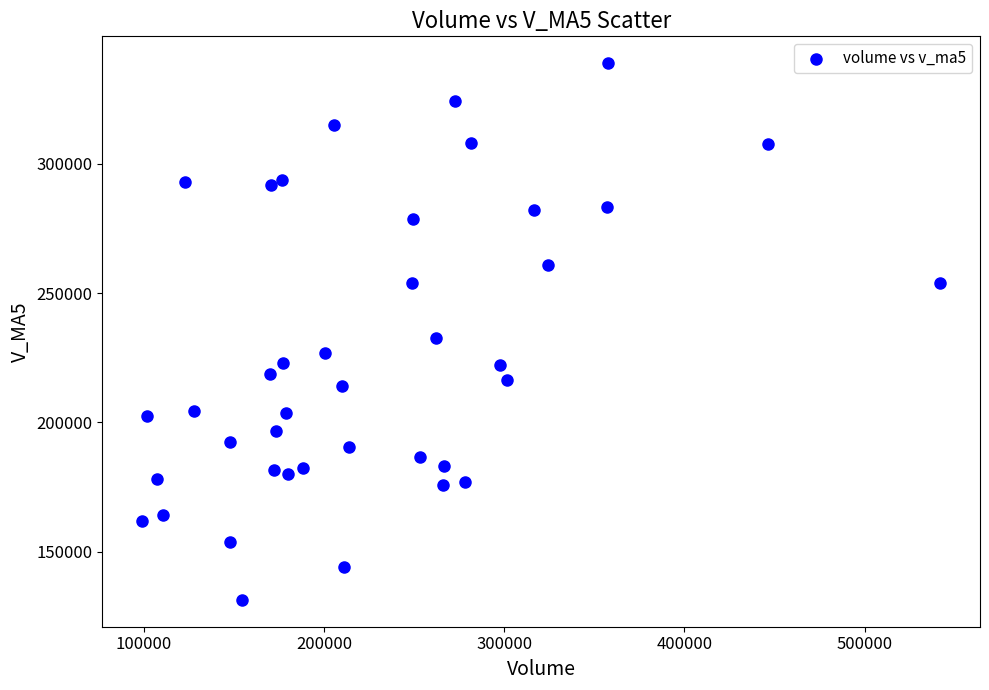

What Y value in the scatter plot is closest to 235107?

232683.0